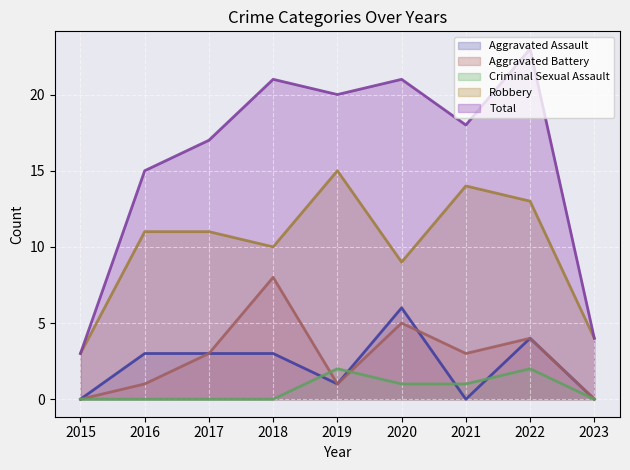

How many values in the Total series are below 18?

4